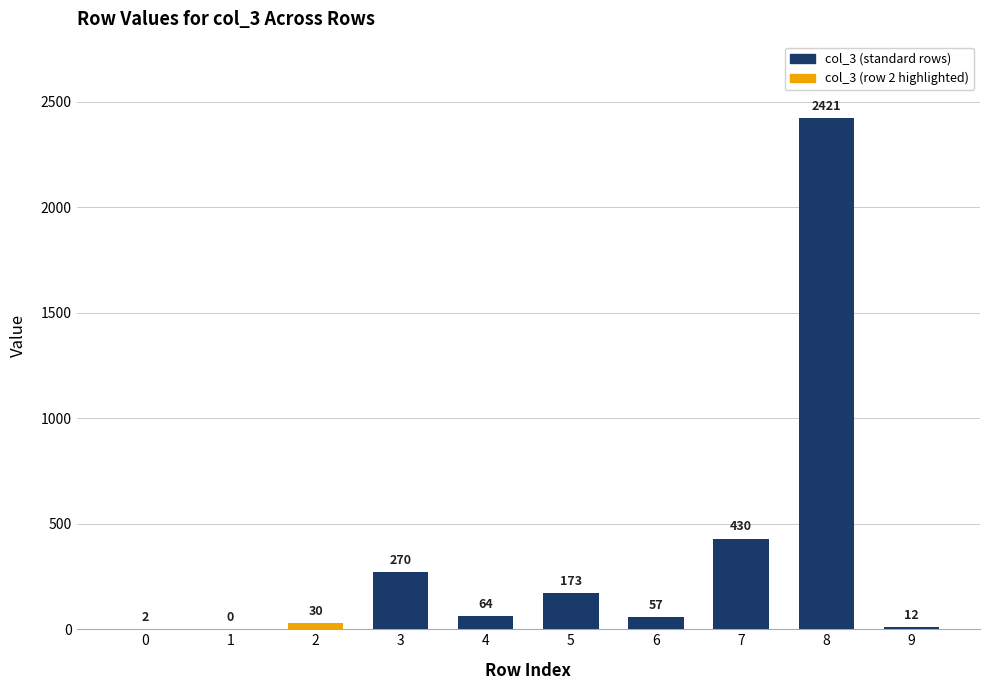

At which label is the value closest to 1210?

7